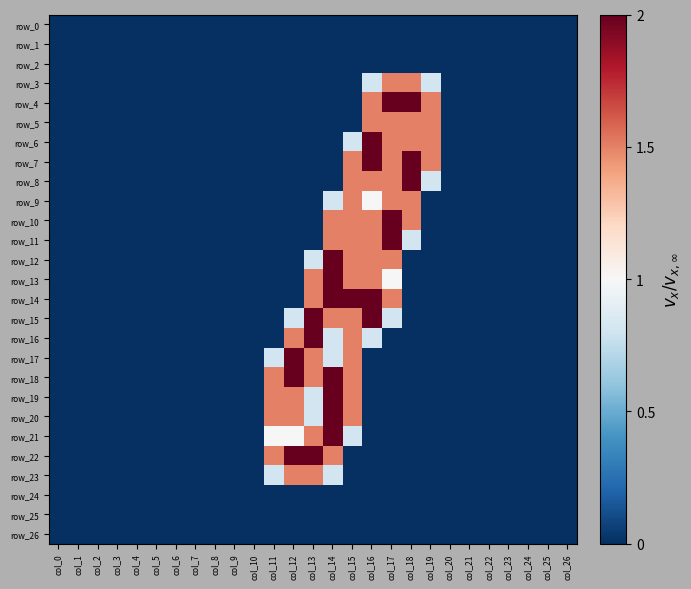

At which label does row_22 reach its peak?

col_12